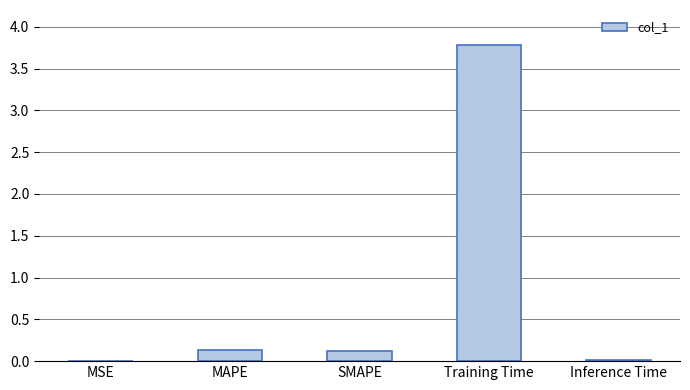

The value at SMAPE is 0.1. True or false?

True